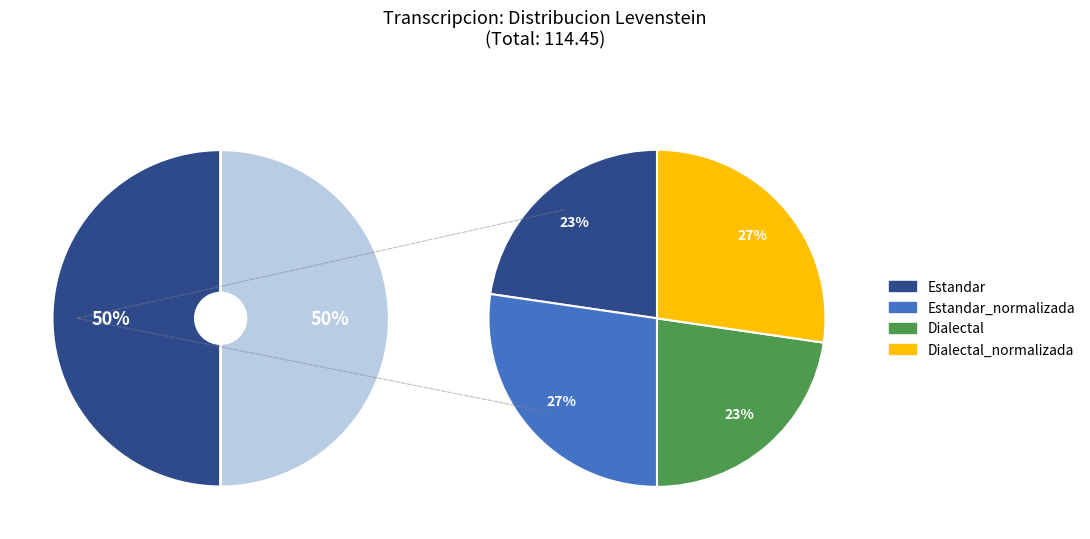

Is Estandar the majority of the pie?

No